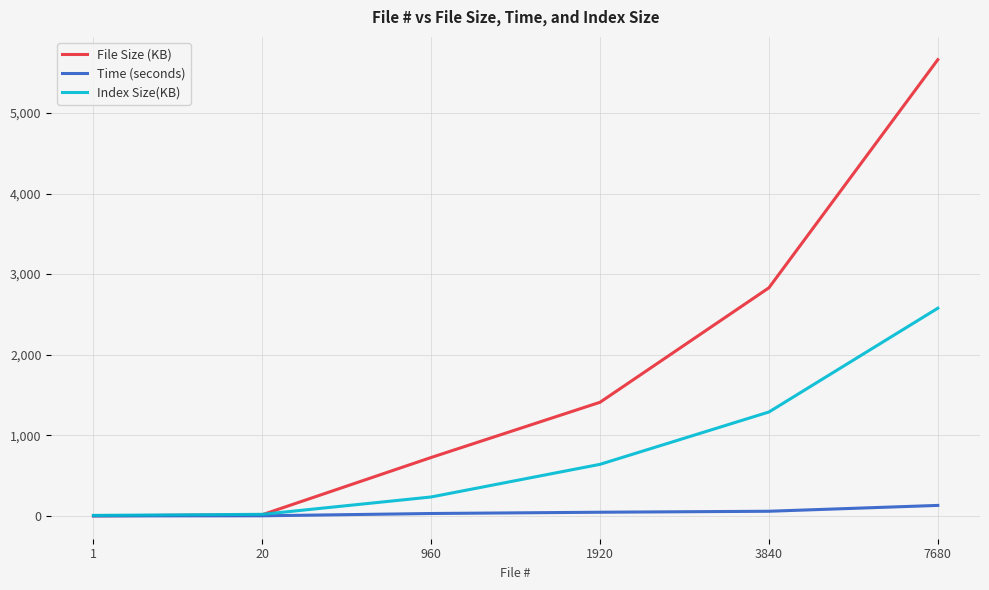

Which series has the largest range (max minus min)?

File Size (KB)